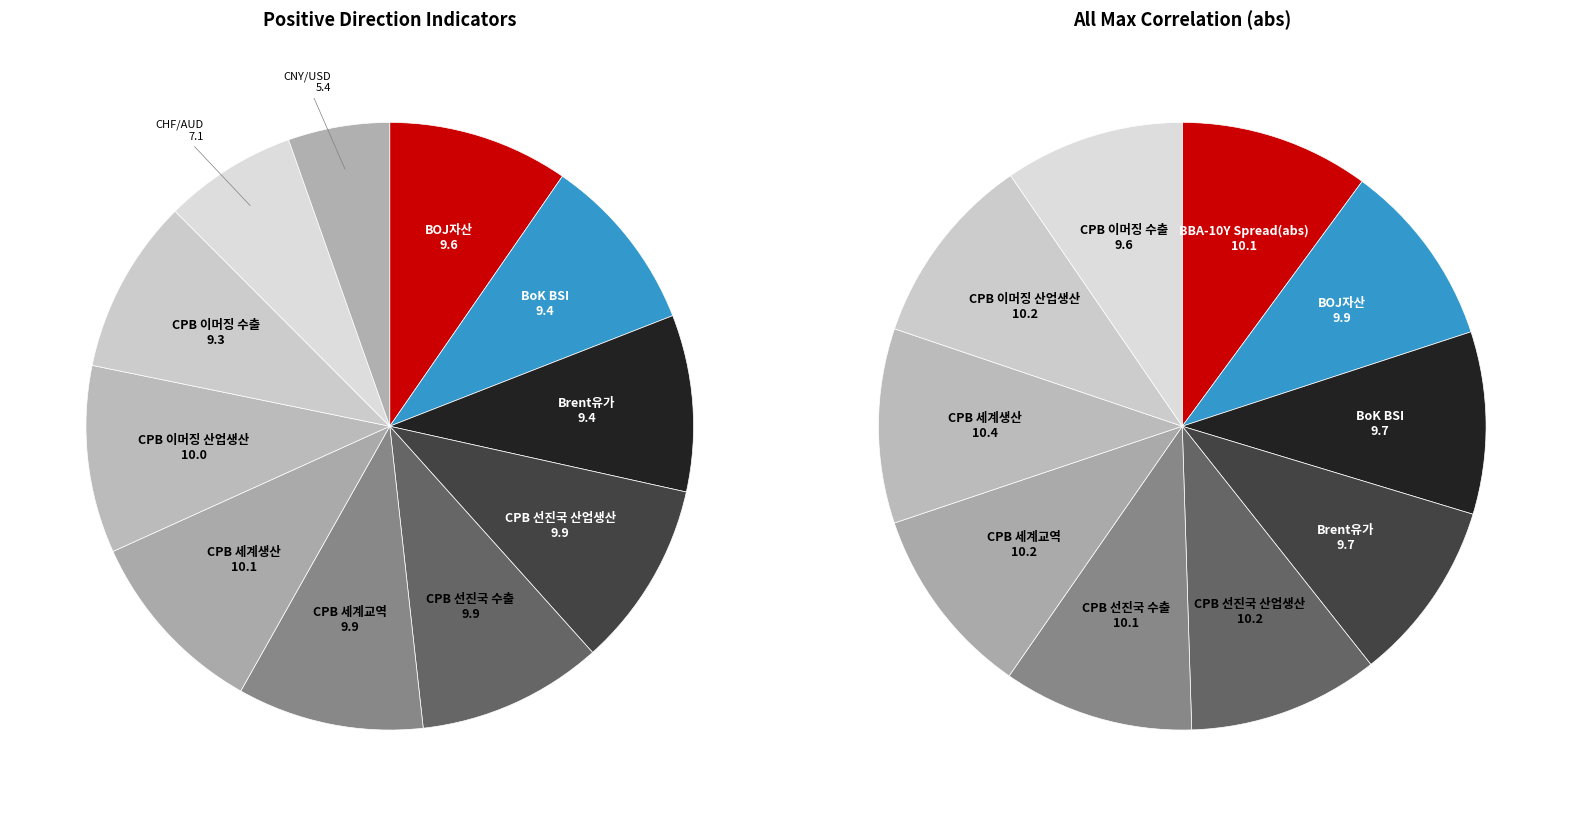

To the nearest percent, what percentage of the pie is CPB 선진국 산업생산?

10%